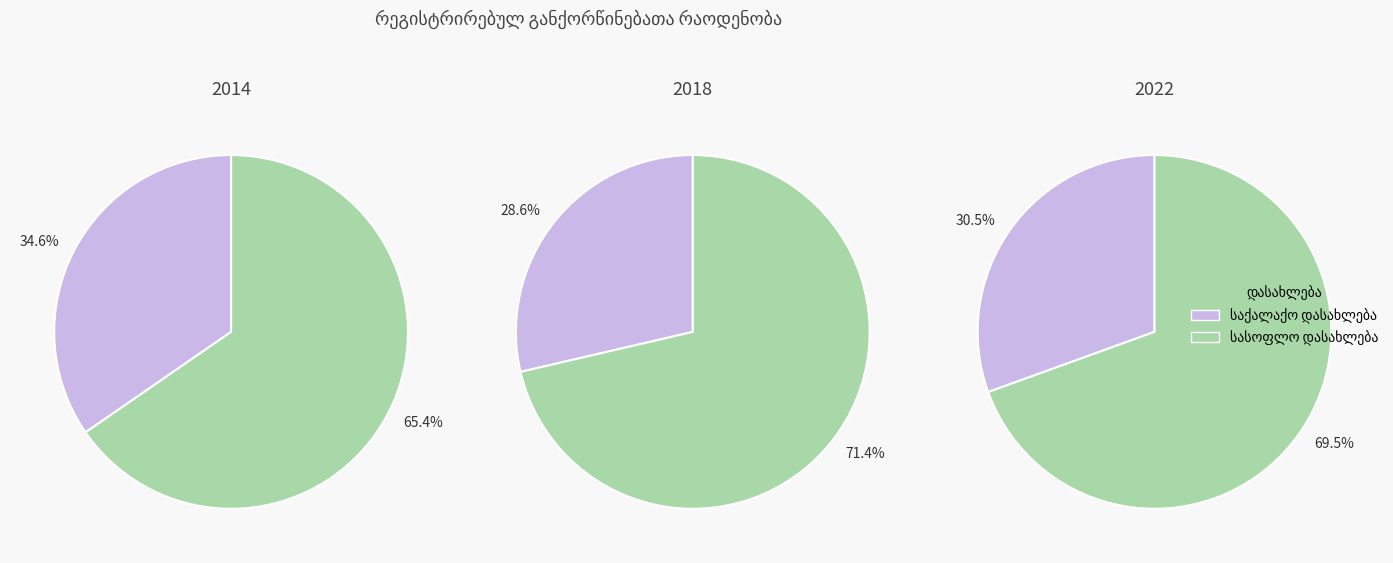

Which series changed the most between 0 and 2?

სასოფლო დასახლება